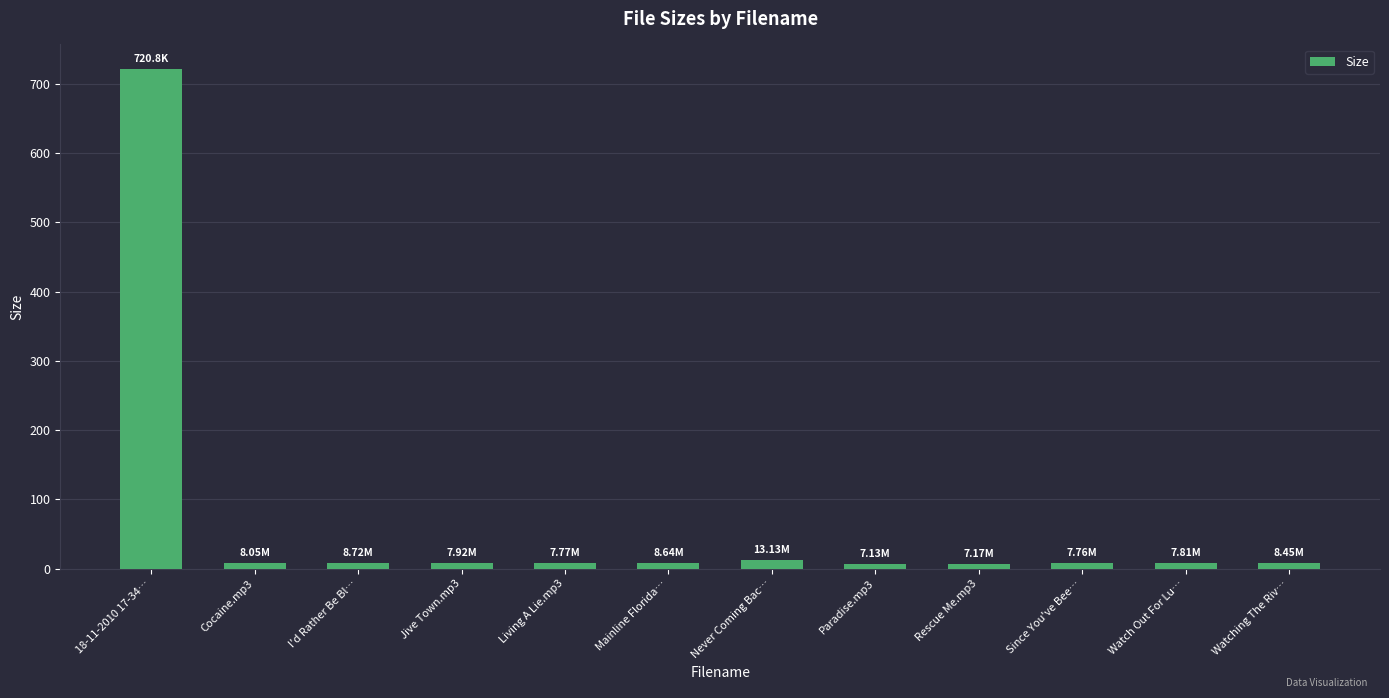

How many bars are there in total?

12